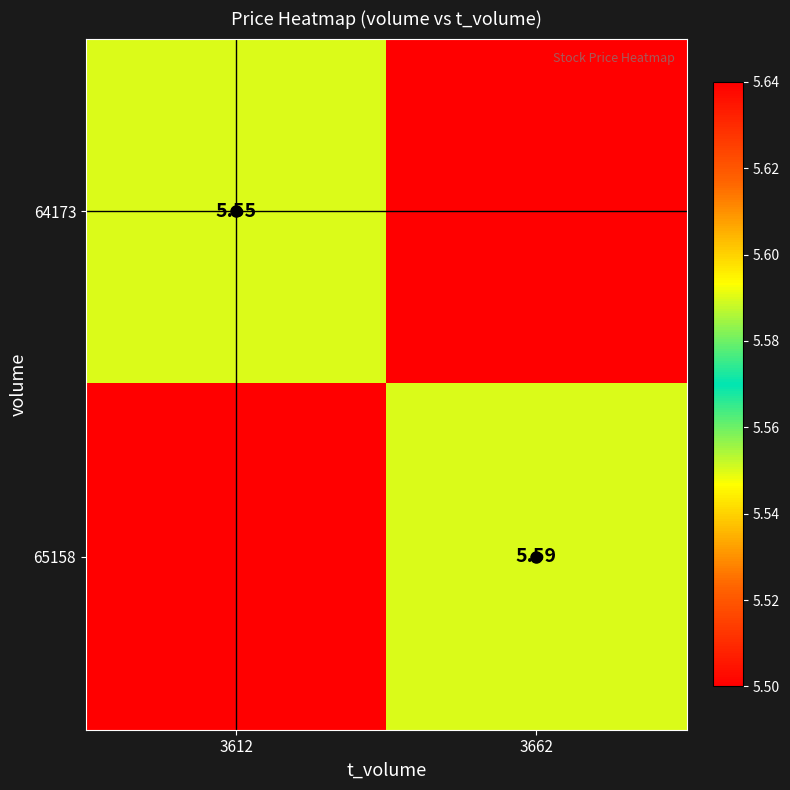

Rank the series by their average value, from lowest to highest.

64173, 65158